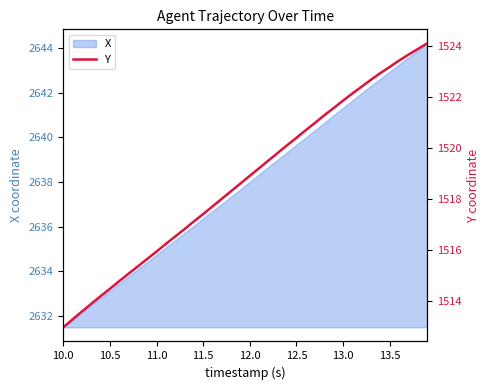

True or false: there are more than 2 points higher than both neighbors.

False